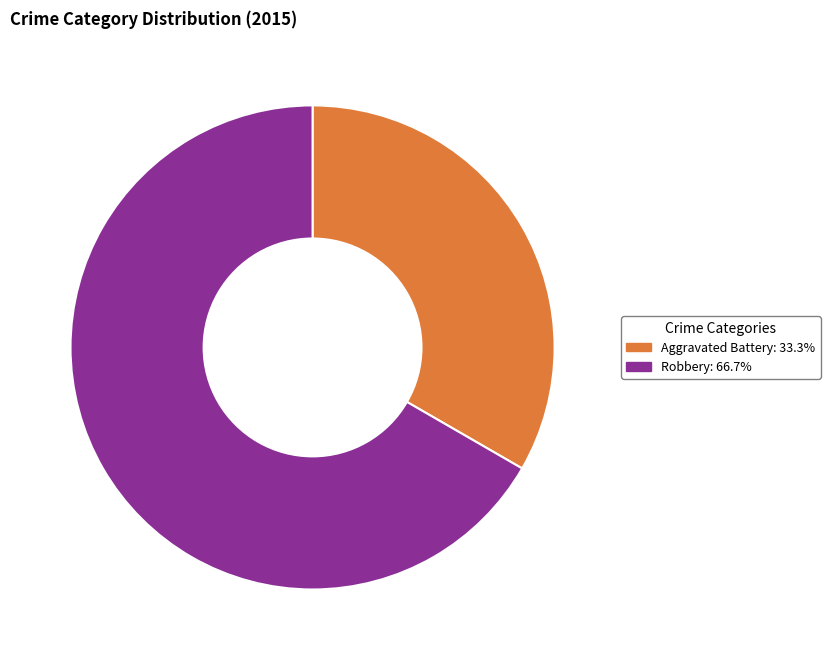

Is the sum of Robbery and Aggravated Battery greater than half?

Yes